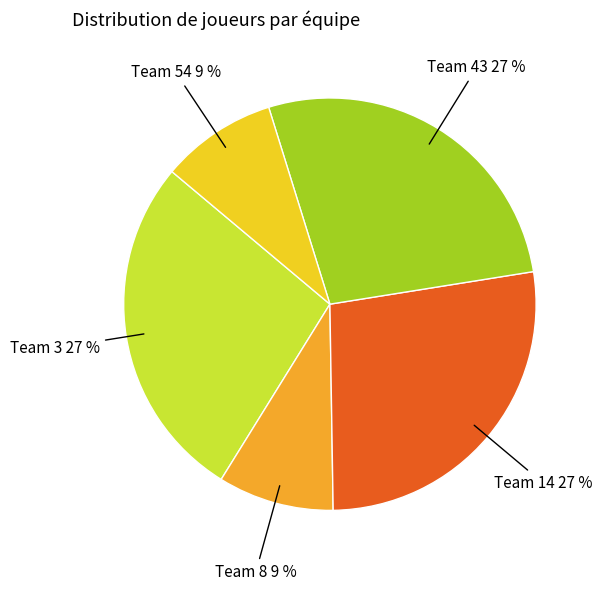

Is there a majority slice in this chart?

No